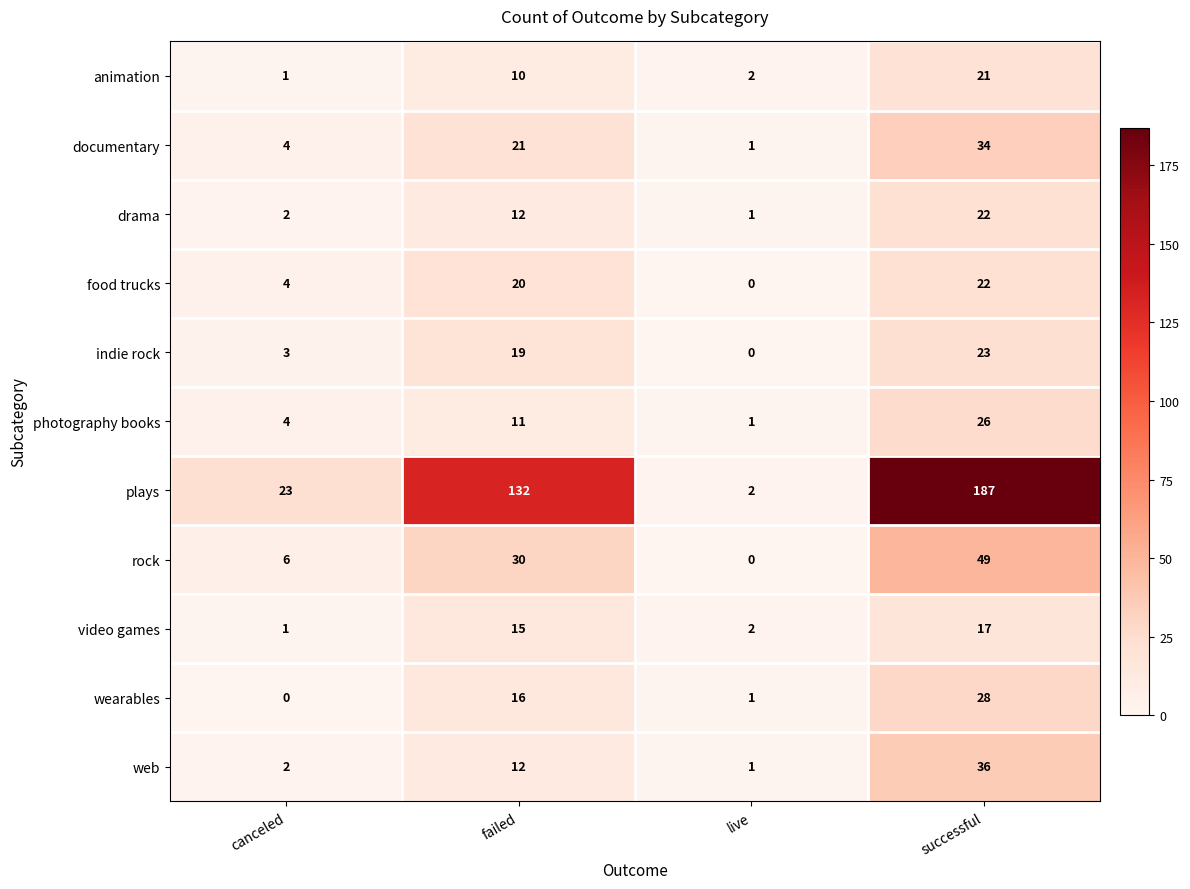

Is it true that documentary equals 4 at failed?

False